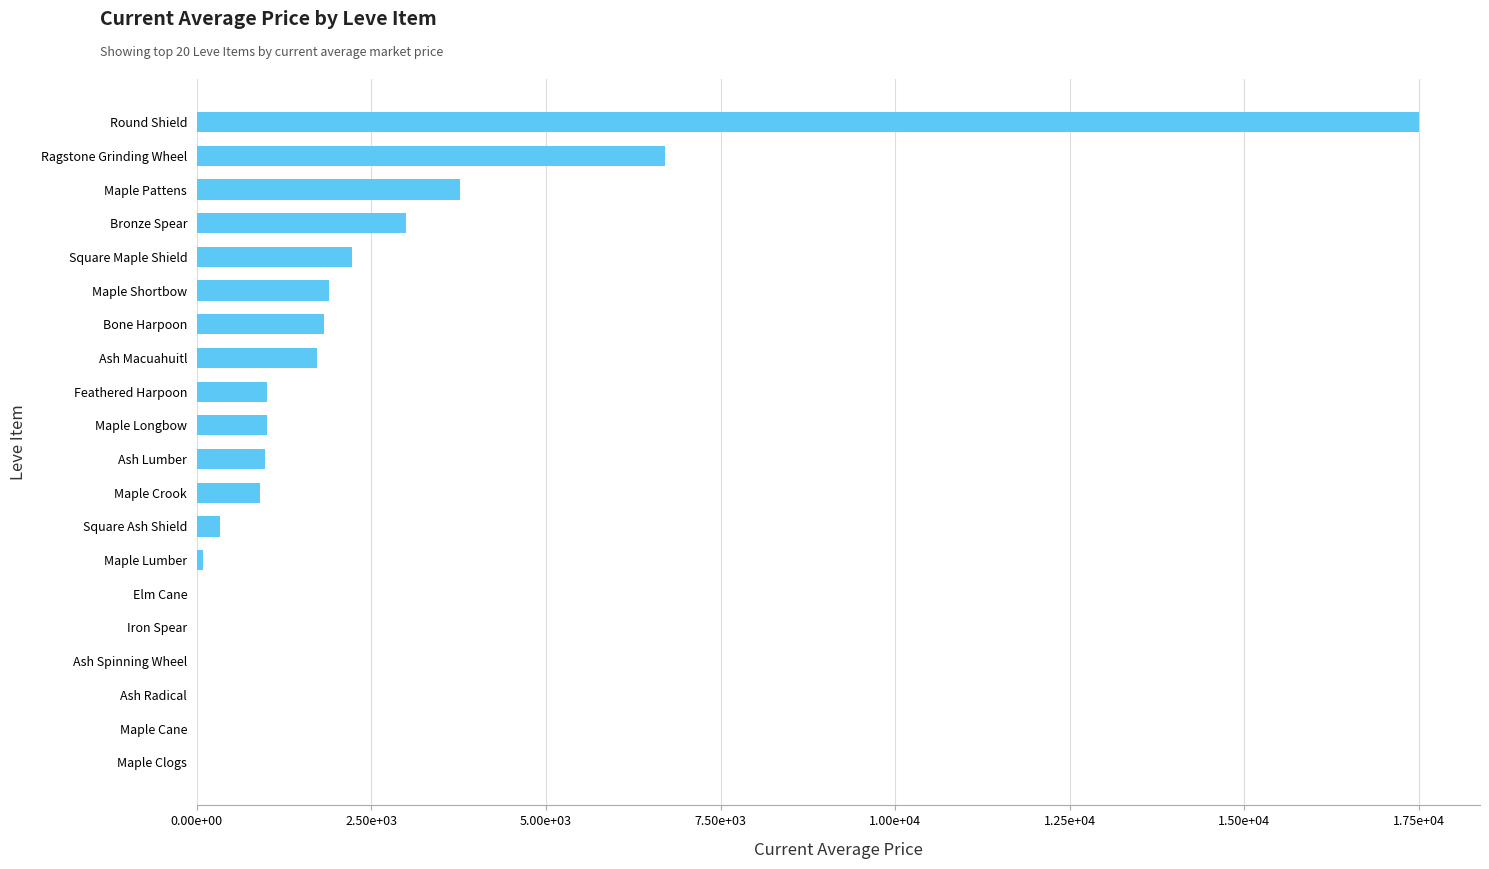

How many categories are shown in the chart?

20